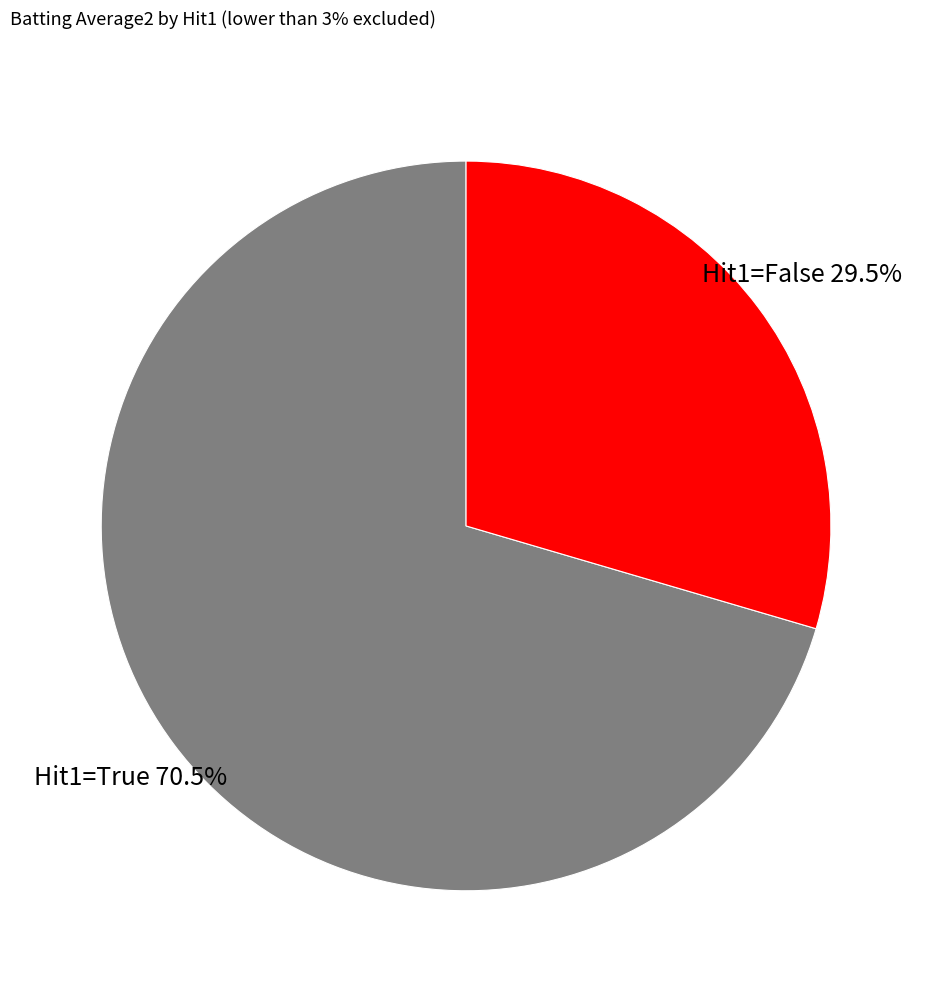

Does any single category account for the majority?

Yes